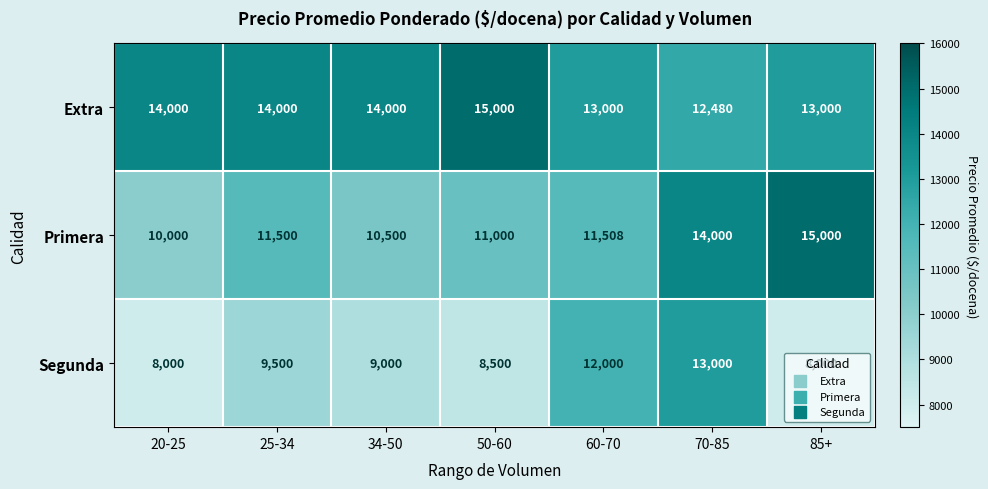

Rank the series by their average value, from lowest to highest.

Segunda, Primera, Extra